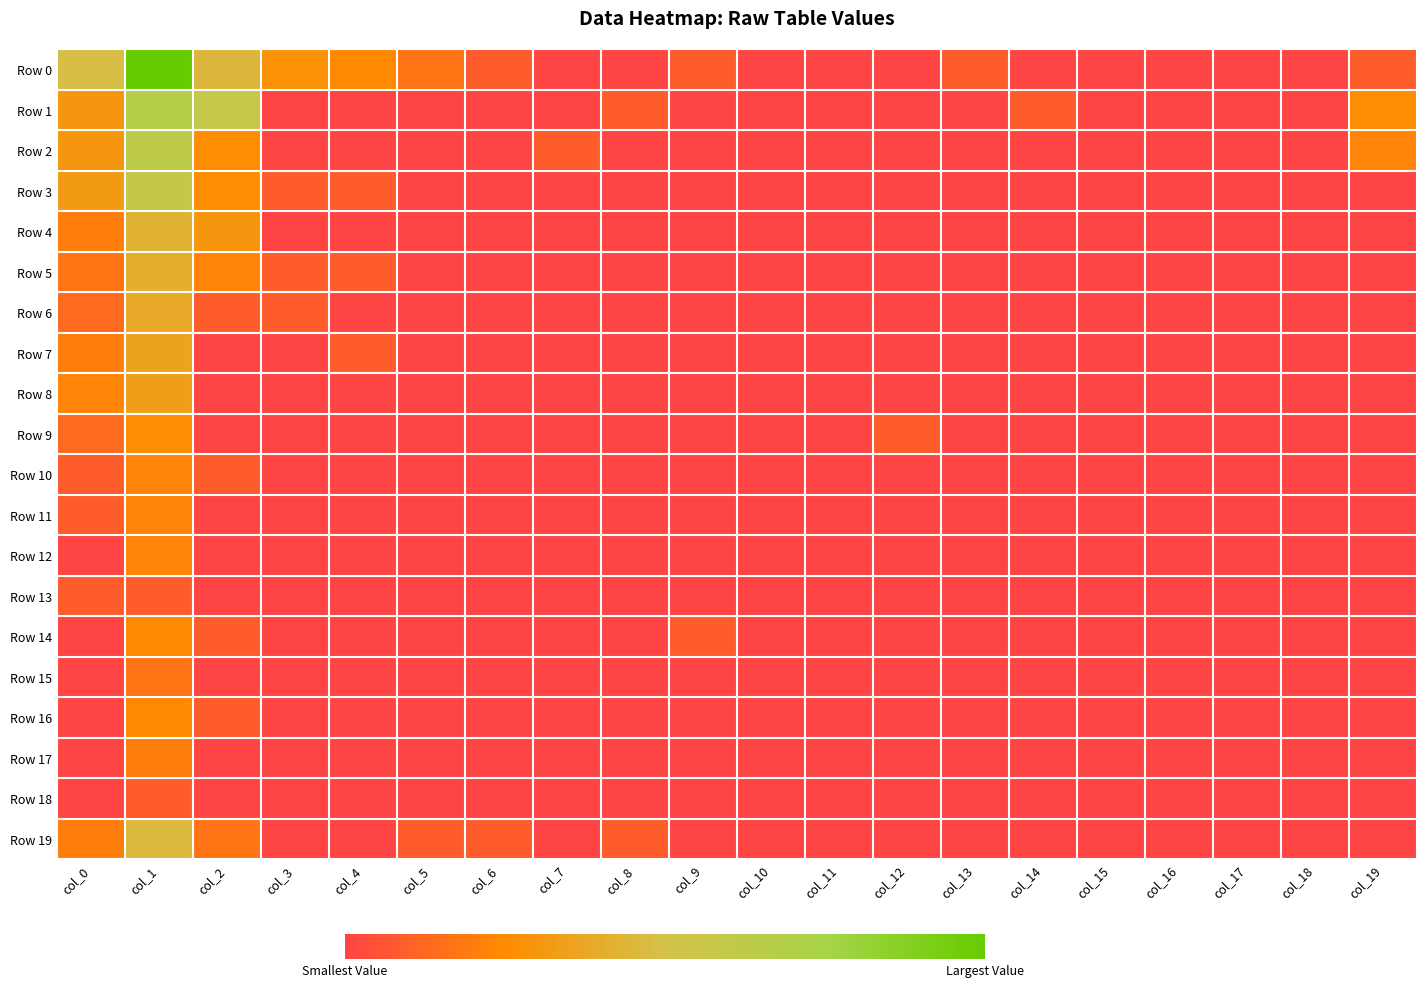

Reading right to left, list all the values displayed in this chart.

Row 0: col_19=0.7	col_18=0.0	col_17=0.0	col_16=0.0	col_15=0.0	col_14=0.0	col_13=0.7	col_12=0.0	col_11=0.0	col_10=0.0	col_9=0.7	col_8=0.0	col_7=0.0	col_6=0.7	col_5=1.4	col_4=1.9	col_3=2.2	col_2=3.6	col_1=8.0	col_0=3.9
Row 1: col_19=2.1	col_18=0.0	col_17=0.0	col_16=0.0	col_15=0.0	col_14=0.7	col_13=0.0	col_12=0.0	col_11=0.0	col_10=0.0	col_9=0.0	col_8=0.7	col_7=0.0	col_6=0.0	col_5=0.0	col_4=0.0	col_3=0.0	col_2=4.7	col_1=5.5	col_0=2.4
Row 2: col_19=1.8	col_18=0.0	col_17=0.0	col_16=0.0	col_15=0.0	col_14=0.0	col_13=0.0	col_12=0.0	col_11=0.0	col_10=0.0	col_9=0.0	col_8=0.0	col_7=0.7	col_6=0.0	col_5=0.0	col_4=0.0	col_3=0.0	col_2=2.1	col_1=5.0	col_0=2.4
Row 3: col_19=0.0	col_18=0.0	col_17=0.0	col_16=0.0	col_15=0.0	col_14=0.0	col_13=0.0	col_12=0.0	col_11=0.0	col_10=0.0	col_9=0.0	col_8=0.0	col_7=0.0	col_6=0.0	col_5=0.0	col_4=0.7	col_3=0.7	col_2=2.1	col_1=4.7	col_0=2.6
Row 4: col_19=0.0	col_18=0.0	col_17=0.0	col_16=0.0	col_15=0.0	col_14=0.0	col_13=0.0	col_12=0.0	col_11=0.0	col_10=0.0	col_9=0.0	col_8=0.0	col_7=0.0	col_6=0.0	col_5=0.0	col_4=0.0	col_3=0.0	col_2=2.4	col_1=3.4	col_0=1.6
Row 5: col_19=0.0	col_18=0.0	col_17=0.0	col_16=0.0	col_15=0.0	col_14=0.0	col_13=0.0	col_12=0.0	col_11=0.0	col_10=0.0	col_9=0.0	col_8=0.0	col_7=0.0	col_6=0.0	col_5=0.0	col_4=0.7	col_3=0.7	col_2=1.8	col_1=3.3	col_0=1.4
Row 6: col_19=0.0	col_18=0.0	col_17=0.0	col_16=0.0	col_15=0.0	col_14=0.0	col_13=0.0	col_12=0.0	col_11=0.0	col_10=0.0	col_9=0.0	col_8=0.0	col_7=0.0	col_6=0.0	col_5=0.0	col_4=0.0	col_3=0.7	col_2=0.7	col_1=3.1	col_0=1.1
Row 7: col_19=0.0	col_18=0.0	col_17=0.0	col_16=0.0	col_15=0.0	col_14=0.0	col_13=0.0	col_12=0.0	col_11=0.0	col_10=0.0	col_9=0.0	col_8=0.0	col_7=0.0	col_6=0.0	col_5=0.0	col_4=0.7	col_3=0.0	col_2=0.0	col_1=2.8	col_0=1.6
Row 8: col_19=0.0	col_18=0.0	col_17=0.0	col_16=0.0	col_15=0.0	col_14=0.0	col_13=0.0	col_12=0.0	col_11=0.0	col_10=0.0	col_9=0.0	col_8=0.0	col_7=0.0	col_6=0.0	col_5=0.0	col_4=0.0	col_3=0.0	col_2=0.0	col_1=2.7	col_0=1.8
Row 9: col_19=0.0	col_18=0.0	col_17=0.0	col_16=0.0	col_15=0.0	col_14=0.0	col_13=0.0	col_12=0.7	col_11=0.0	col_10=0.0	col_9=0.0	col_8=0.0	col_7=0.0	col_6=0.0	col_5=0.0	col_4=0.0	col_3=0.0	col_2=0.0	col_1=2.1	col_0=1.1
Row 10: col_19=0.0	col_18=0.0	col_17=0.0	col_16=0.0	col_15=0.0	col_14=0.0	col_13=0.0	col_12=0.0	col_11=0.0	col_10=0.0	col_9=0.0	col_8=0.0	col_7=0.0	col_6=0.0	col_5=0.0	col_4=0.0	col_3=0.0	col_2=0.7	col_1=1.8	col_0=0.7
Row 11: col_19=0.0	col_18=0.0	col_17=0.0	col_16=0.0	col_15=0.0	col_14=0.0	col_13=0.0	col_12=0.0	col_11=0.0	col_10=0.0	col_9=0.0	col_8=0.0	col_7=0.0	col_6=0.0	col_5=0.0	col_4=0.0	col_3=0.0	col_2=0.0	col_1=1.8	col_0=0.7
Row 12: col_19=0.0	col_18=0.0	col_17=0.0	col_16=0.0	col_15=0.0	col_14=0.0	col_13=0.0	col_12=0.0	col_11=0.0	col_10=0.0	col_9=0.0	col_8=0.0	col_7=0.0	col_6=0.0	col_5=0.0	col_4=0.0	col_3=0.0	col_2=0.0	col_1=1.8	col_0=0.0
Row 13: col_19=0.0	col_18=0.0	col_17=0.0	col_16=0.0	col_15=0.0	col_14=0.0	col_13=0.0	col_12=0.0	col_11=0.0	col_10=0.0	col_9=0.0	col_8=0.0	col_7=0.0	col_6=0.0	col_5=0.0	col_4=0.0	col_3=0.0	col_2=0.0	col_1=0.7	col_0=0.7
Row 14: col_19=0.0	col_18=0.0	col_17=0.0	col_16=0.0	col_15=0.0	col_14=0.0	col_13=0.0	col_12=0.0	col_11=0.0	col_10=0.0	col_9=0.7	col_8=0.0	col_7=0.0	col_6=0.0	col_5=0.0	col_4=0.0	col_3=0.0	col_2=0.7	col_1=1.9	col_0=0.0
Row 15: col_19=0.0	col_18=0.0	col_17=0.0	col_16=0.0	col_15=0.0	col_14=0.0	col_13=0.0	col_12=0.0	col_11=0.0	col_10=0.0	col_9=0.0	col_8=0.0	col_7=0.0	col_6=0.0	col_5=0.0	col_4=0.0	col_3=0.0	col_2=0.0	col_1=1.4	col_0=0.0
Row 16: col_19=0.0	col_18=0.0	col_17=0.0	col_16=0.0	col_15=0.0	col_14=0.0	col_13=0.0	col_12=0.0	col_11=0.0	col_10=0.0	col_9=0.0	col_8=0.0	col_7=0.0	col_6=0.0	col_5=0.0	col_4=0.0	col_3=0.0	col_2=0.7	col_1=1.9	col_0=0.0
Row 17: col_19=0.0	col_18=0.0	col_17=0.0	col_16=0.0	col_15=0.0	col_14=0.0	col_13=0.0	col_12=0.0	col_11=0.0	col_10=0.0	col_9=0.0	col_8=0.0	col_7=0.0	col_6=0.0	col_5=0.0	col_4=0.0	col_3=0.0	col_2=0.0	col_1=1.6	col_0=0.0
Row 18: col_19=0.0	col_18=0.0	col_17=0.0	col_16=0.0	col_15=0.0	col_14=0.0	col_13=0.0	col_12=0.0	col_11=0.0	col_10=0.0	col_9=0.0	col_8=0.0	col_7=0.0	col_6=0.0	col_5=0.0	col_4=0.0	col_3=0.0	col_2=0.0	col_1=0.7	col_0=0.0
Row 19: col_19=0.0	col_18=0.0	col_17=0.0	col_16=0.0	col_15=0.0	col_14=0.0	col_13=0.0	col_12=0.0	col_11=0.0	col_10=0.0	col_9=0.0	col_8=0.7	col_7=0.0	col_6=0.7	col_5=0.7	col_4=0.0	col_3=0.0	col_2=1.4	col_1=3.7	col_0=1.6